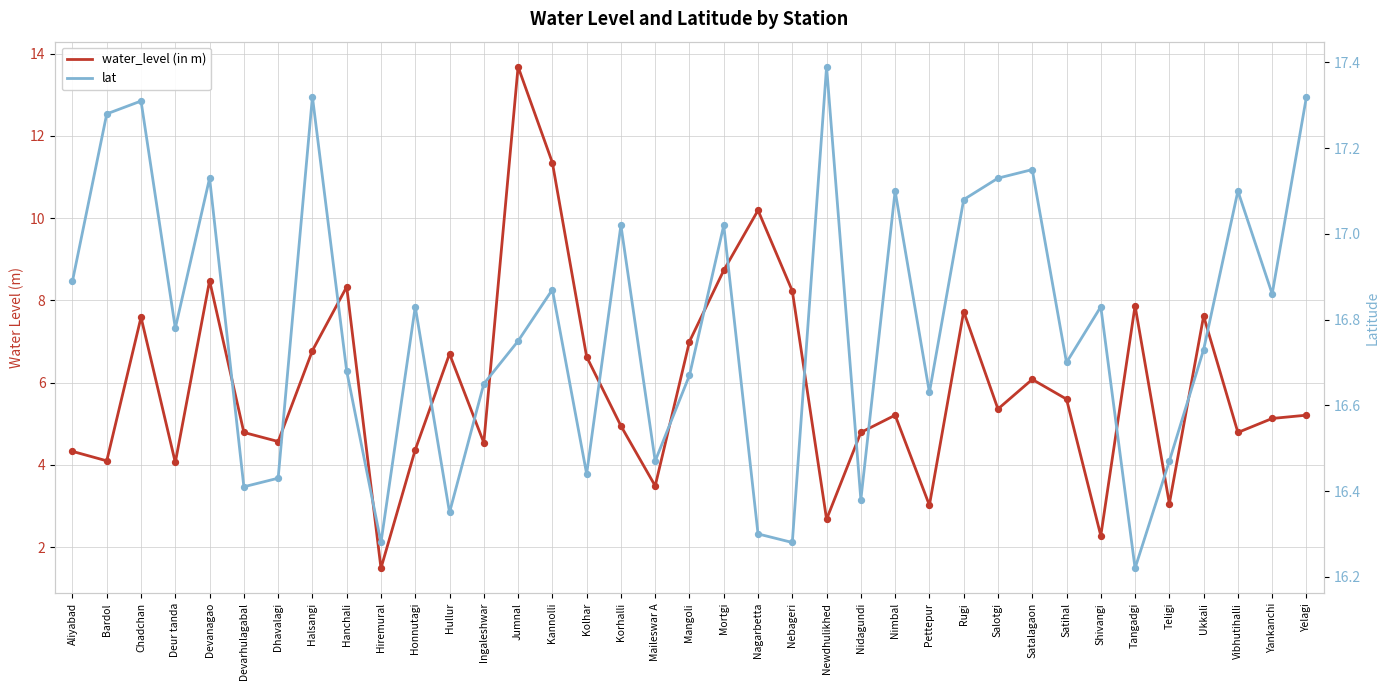

Which series contains the highest Y value?

lat